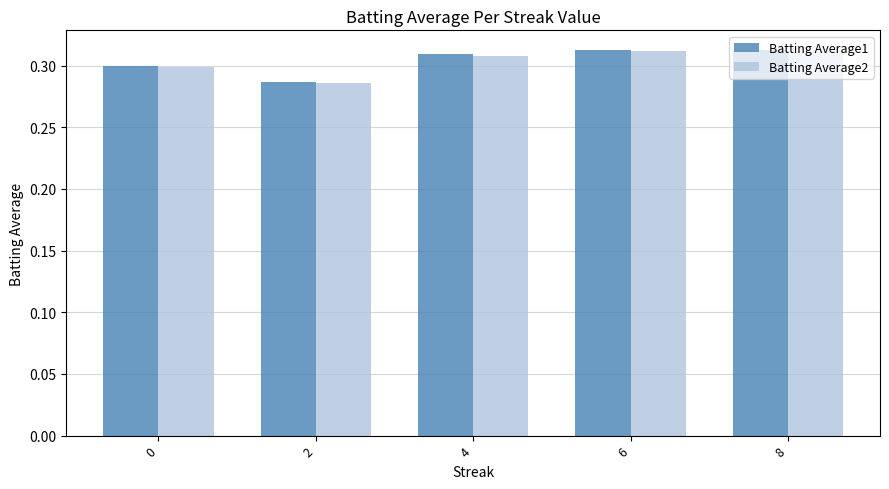

The Batting Average1 series shows 0.3 at 0. True or false?

True